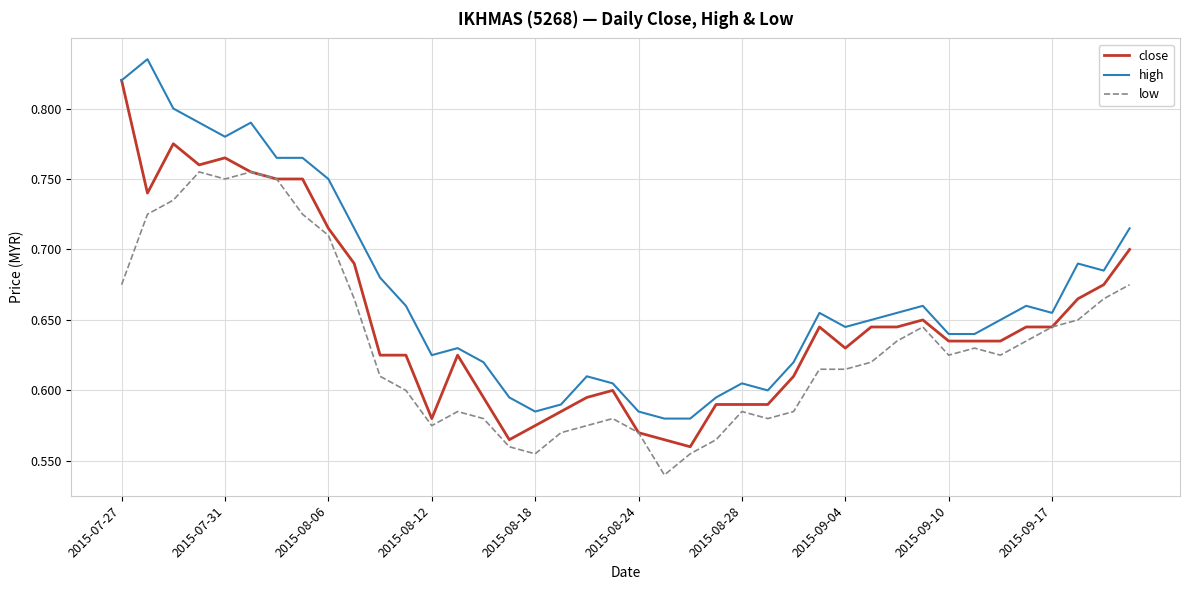

Rank the series by their average value, from highest to lowest.

high, close, low